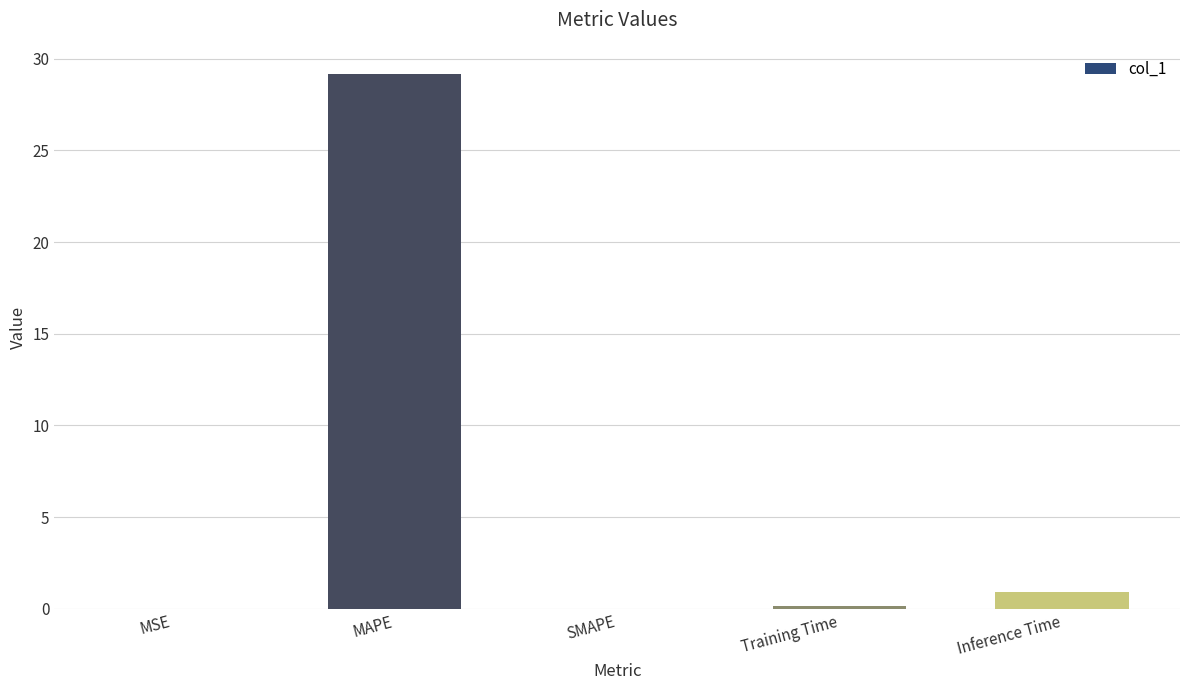

Where is the data nearest to the value 14?

Inference Time